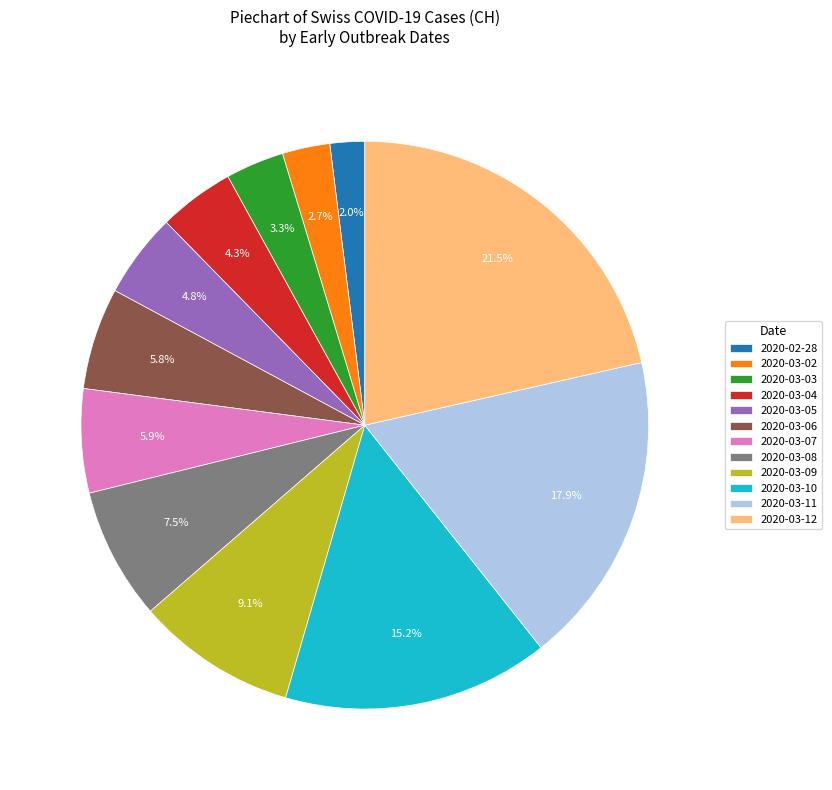

How much of the chart is everything except 2020-03-08?

92.5%